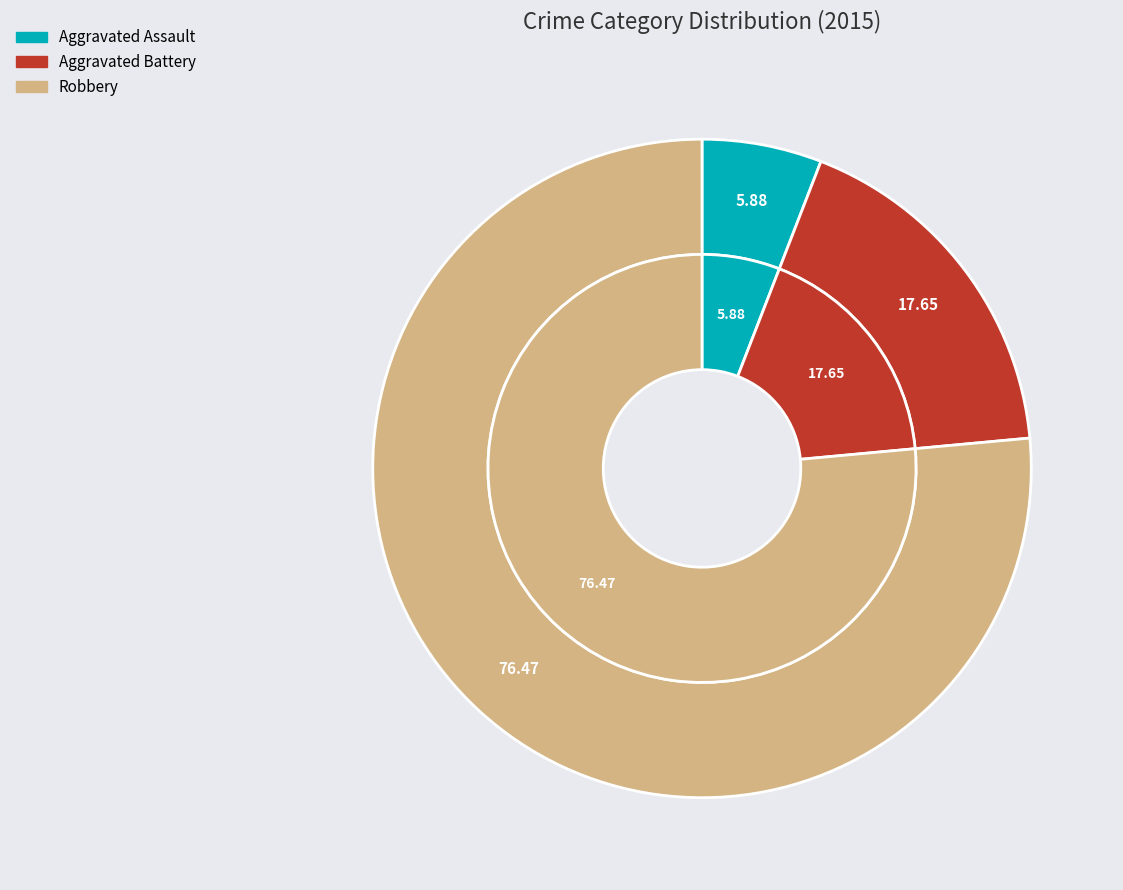

What percentage do Aggravated Battery and Robbery together represent?

94.1%